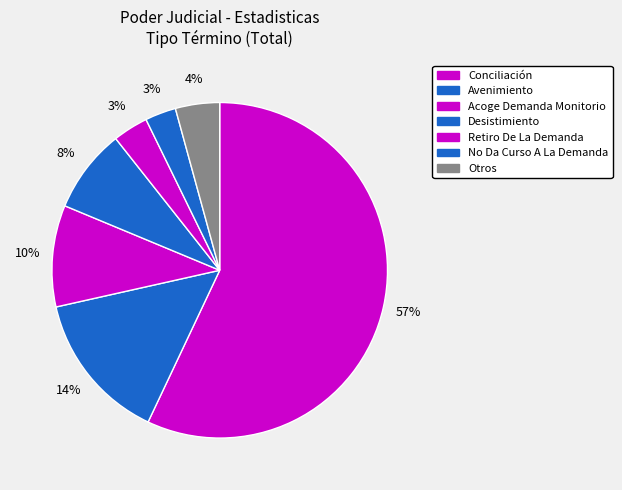

How many segments does this pie chart have?

7